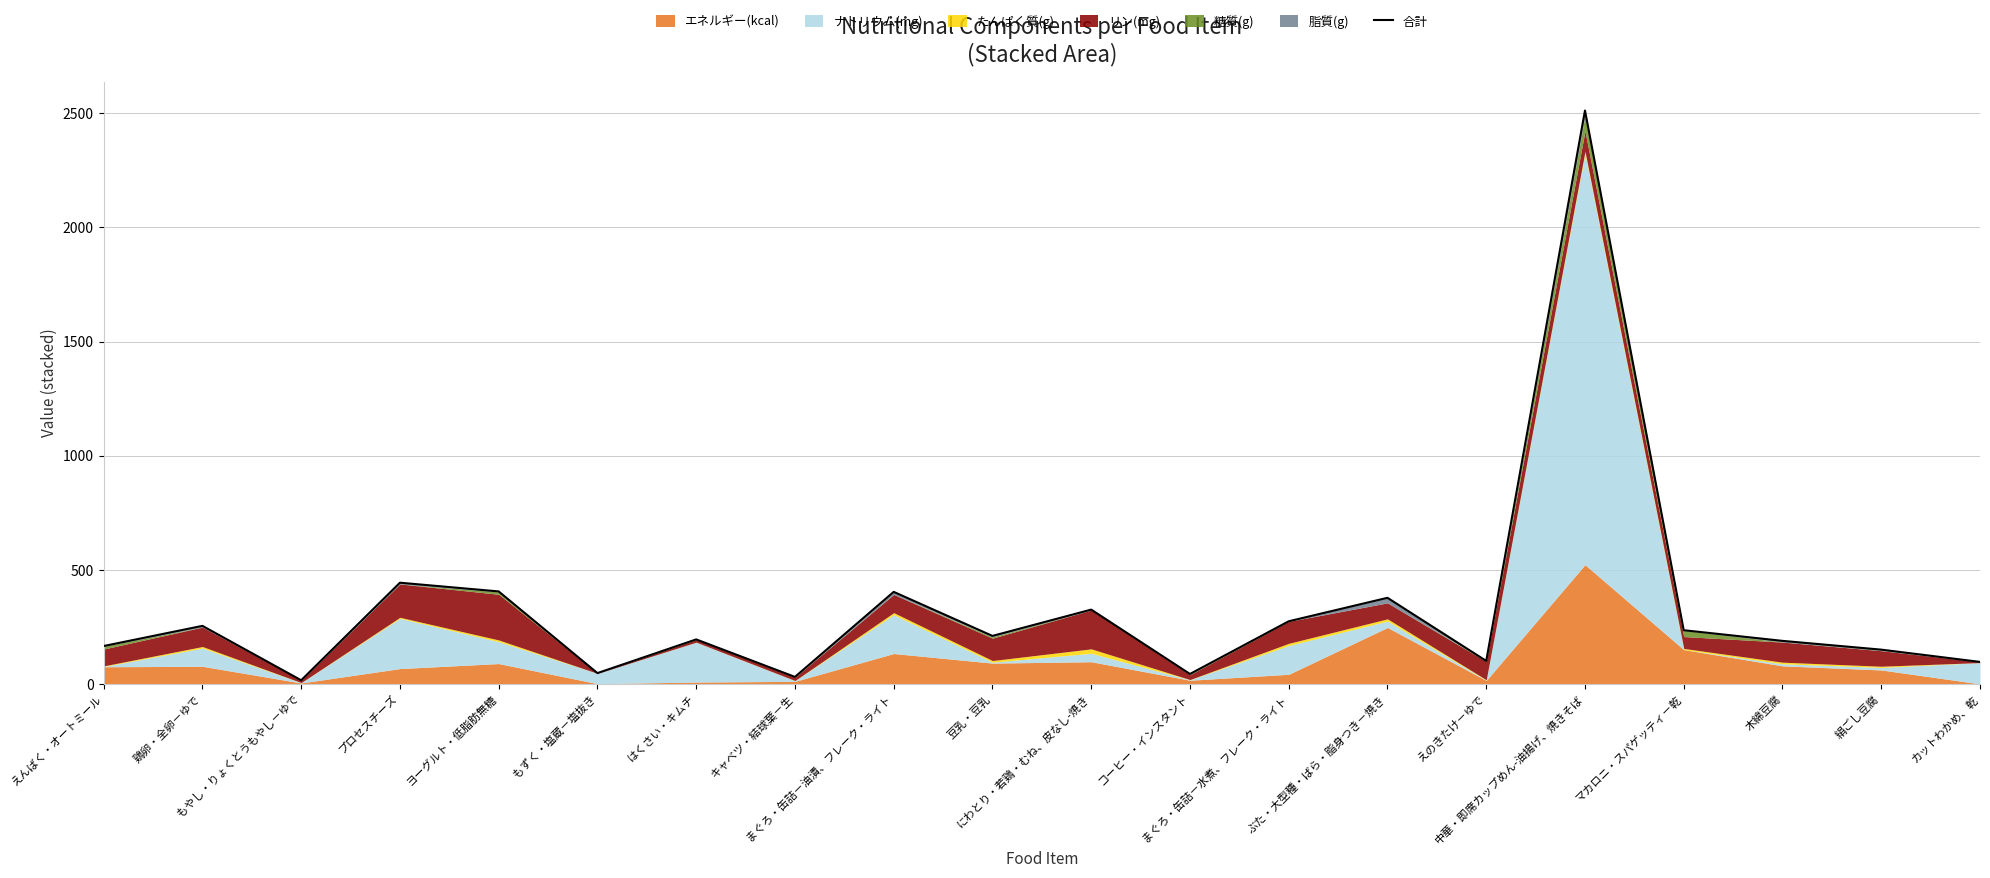

How many data points are less than 211?

10